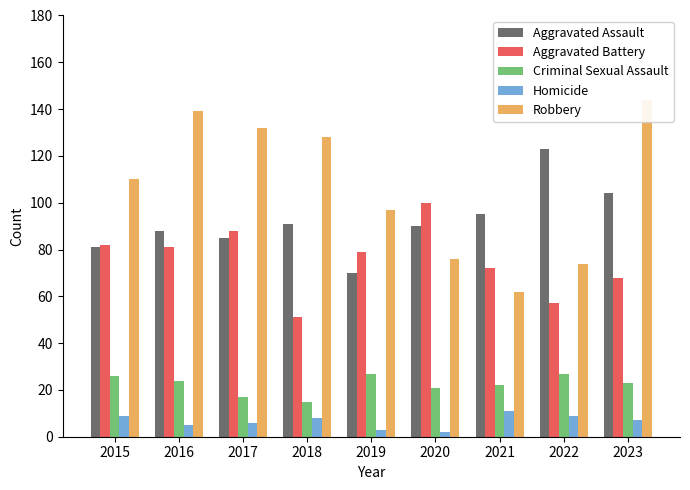

What are all the series names shown in the legend?

Aggravated Assault, Aggravated Battery, Criminal Sexual Assault, Homicide, Robbery